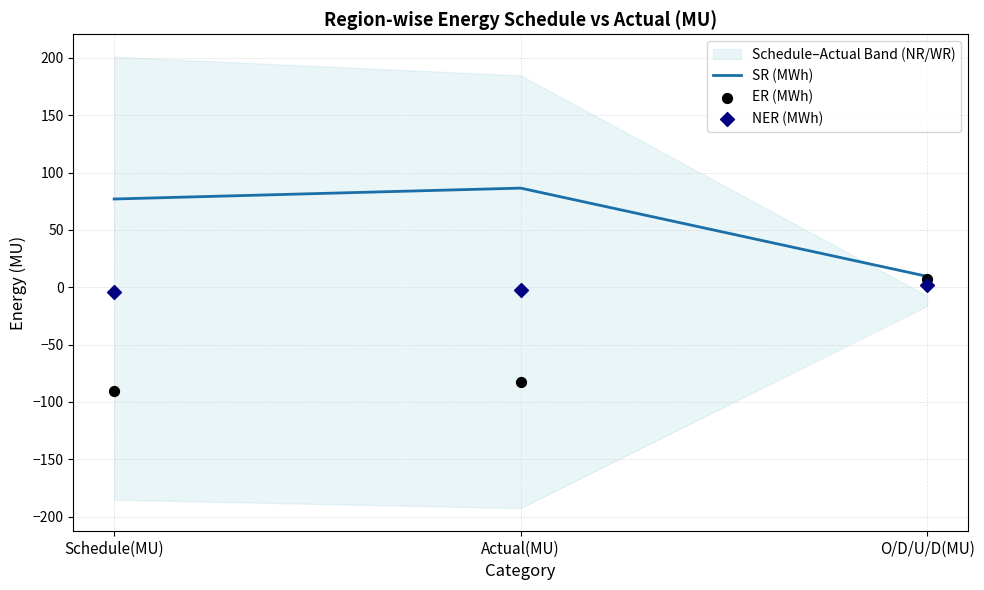

At which category is the sum across all series the highest?

O/D/U/D(MU)